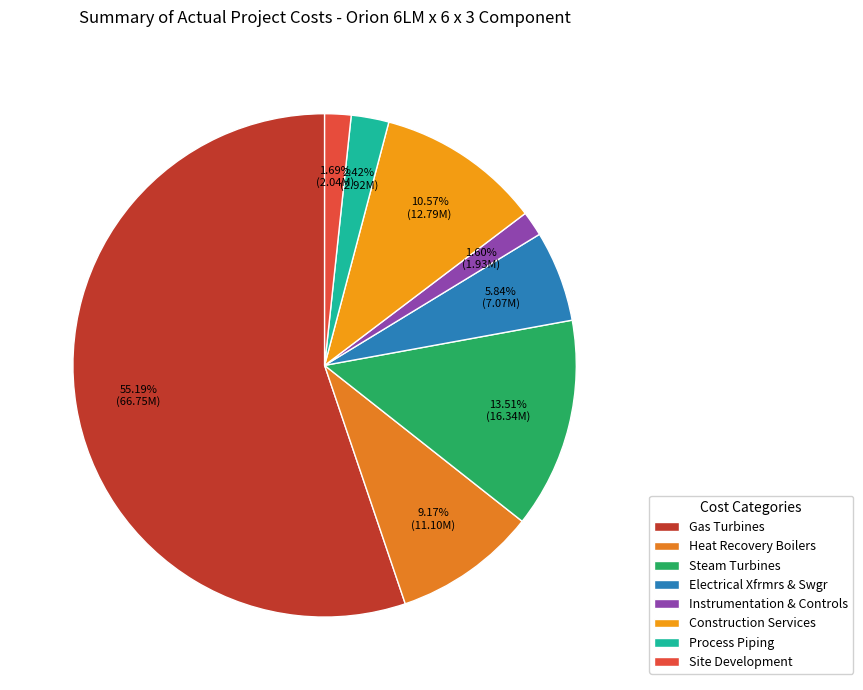

Count the number of slices in the pie.

8